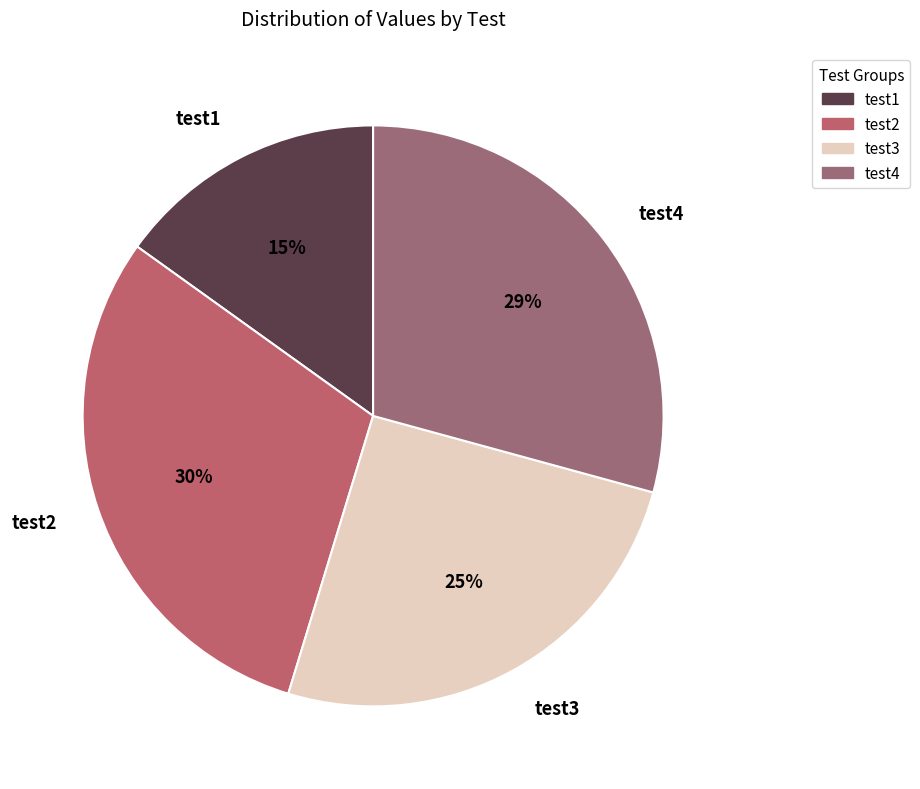

The test2 slice represents 23% of the pie. True or false?

False